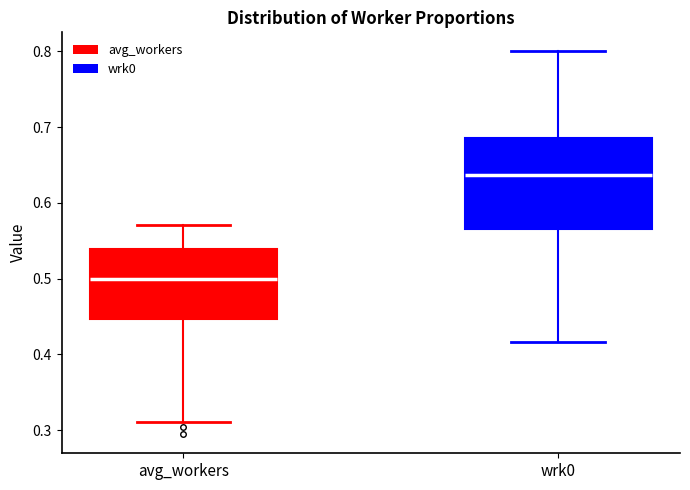

Comparing the boxes themselves (not the whiskers), which one is the tallest?

wrk0